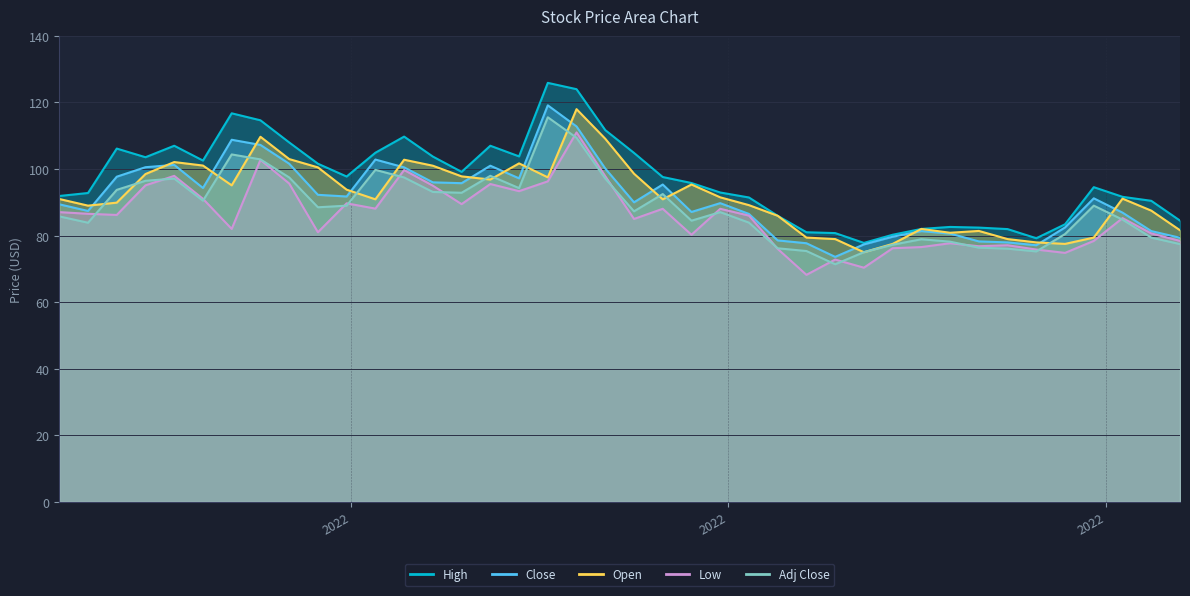

Rank the categories by Adj Close value from lowest to highest.

2022-06-27, 2022-07-04, 2022-08-15, 2022-06-20, 2022-08-08, 2022-06-13, 2022-08-01, 2022-07-11, 2022-09-19, 2022-07-25, 2022-07-18, 2022-09-12, 2022-08-22, 2021-12-27, 2022-06-06, 2022-05-23, 2022-09-05, 2021-12-20, 2022-05-30, 2022-05-09, 2022-02-21, 2022-02-28, 2022-08-29, 2022-01-24, 2022-05-16, 2022-03-28, 2022-03-21, 2022-01-03, 2022-04-11, 2022-01-10, 2022-05-02, 2022-01-17, 2022-03-14, 2022-02-14, 2022-04-04, 2022-03-07, 2022-02-07, 2022-01-31, 2022-04-25, 2022-04-18